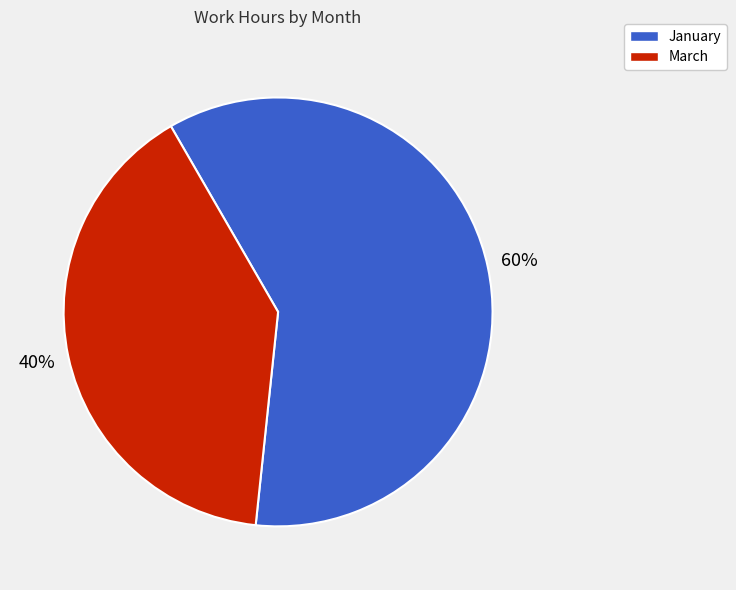

Is it true that March is 29% of the pie?

False